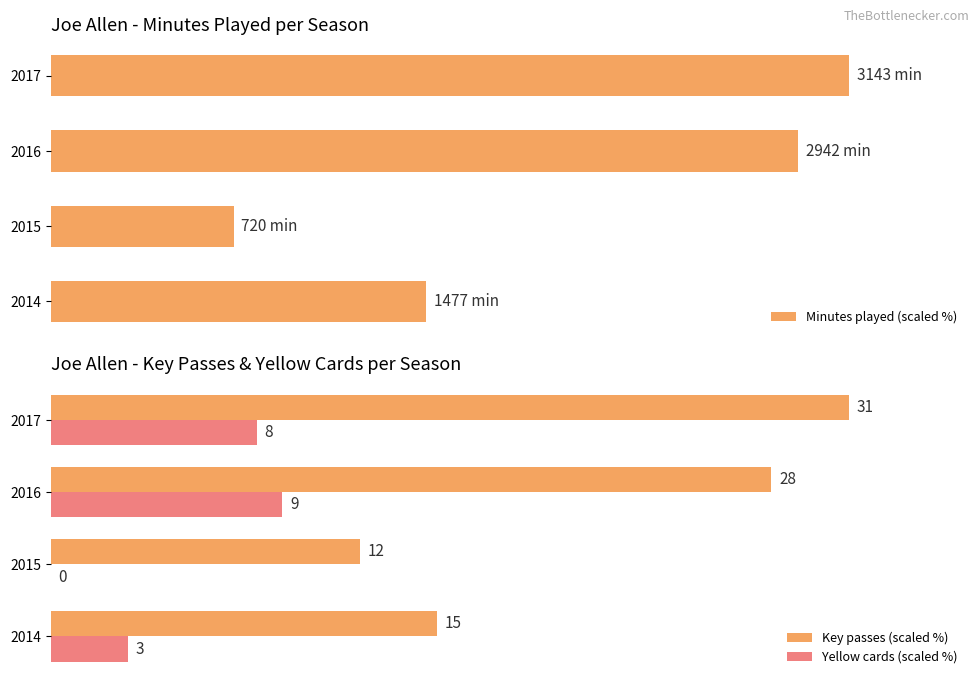

How many bars are there in total?

12